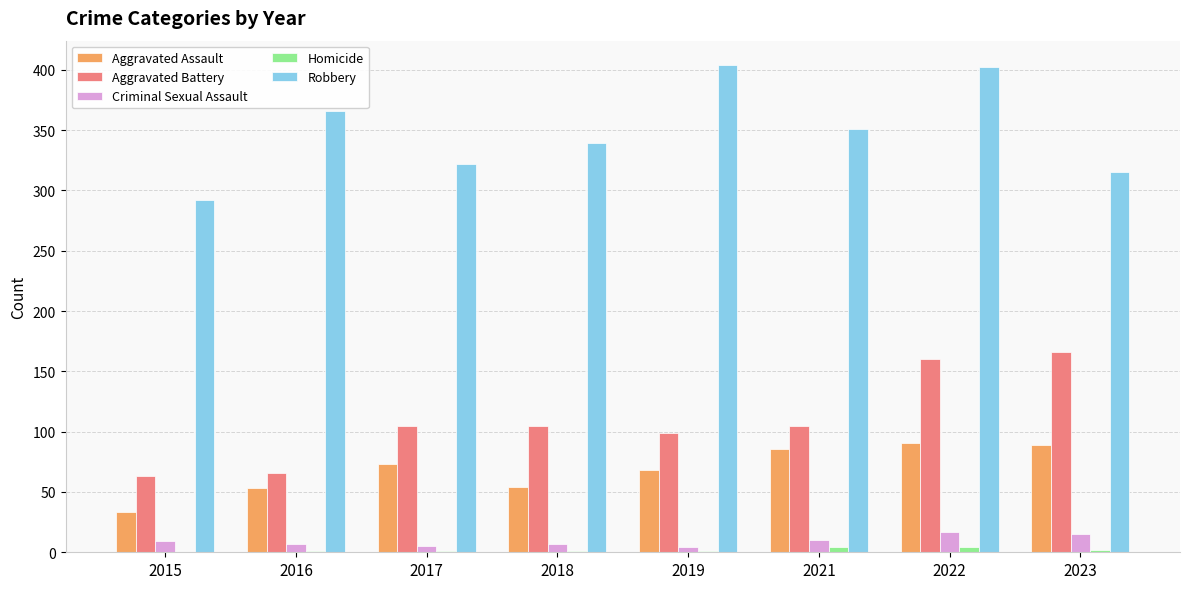

Which series has the largest total across all categories?

Robbery